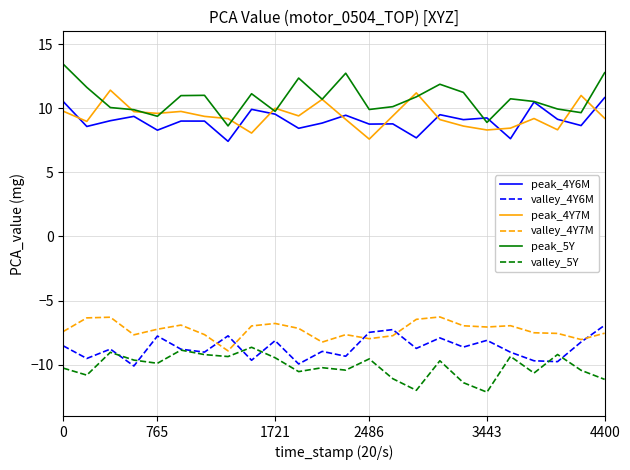

True or false: peak_4Y7M and valley_4Y7M intersect in this chart.

False